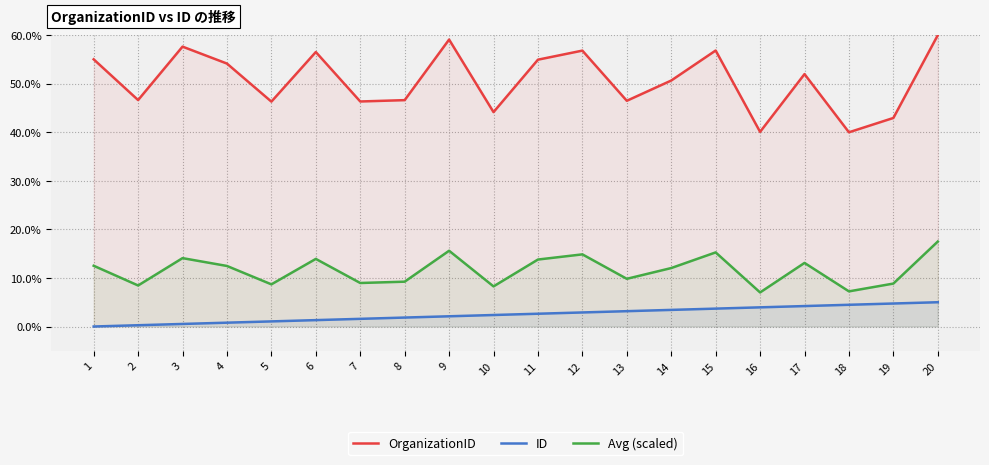

Rank the series by their maximum value, from highest to lowest.

OrganizationID, Avg (scaled), ID